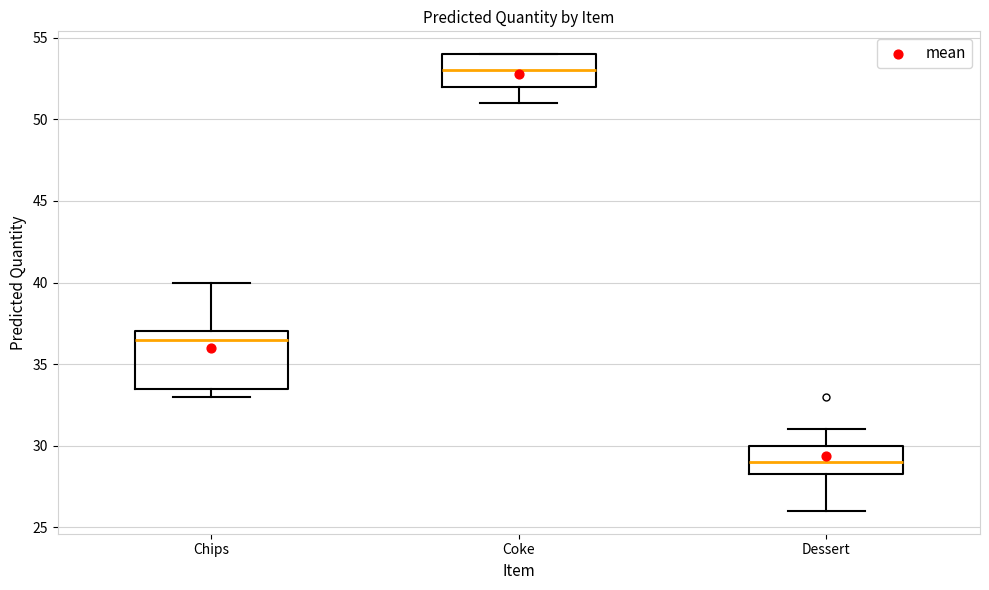

Reading left to right, read every box against the y-axis: the position of its median line, the range the box covers, and the ends of its whiskers. The values are not printed on the chart, so give them approximately, as read against the axis.

Chips: median 36.5, box 33.5 to 37.0, whiskers 33.0 to 40.0
Coke: median 53.0, box 52.0 to 54.0, whiskers 51.0 to 54.0
Dessert: median 29.0, box 28.5 to 30.0, whiskers 26.0 to 31.0